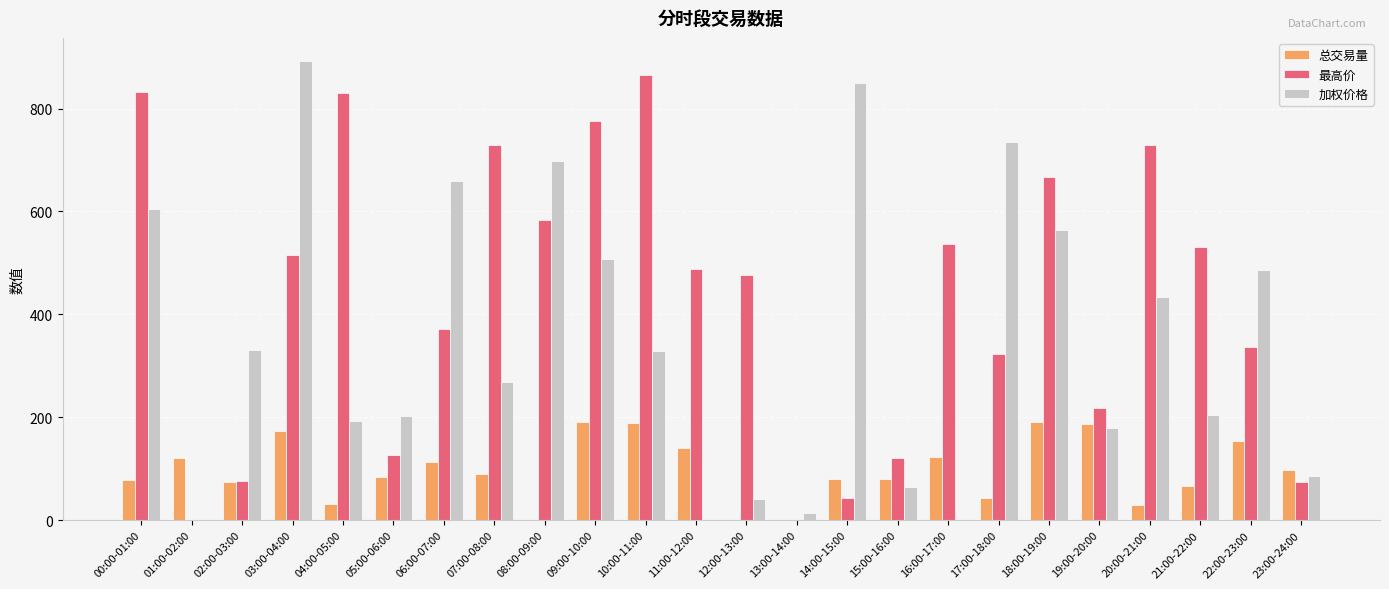

Are the bars grouped side by side (vs. stacked)?

Yes